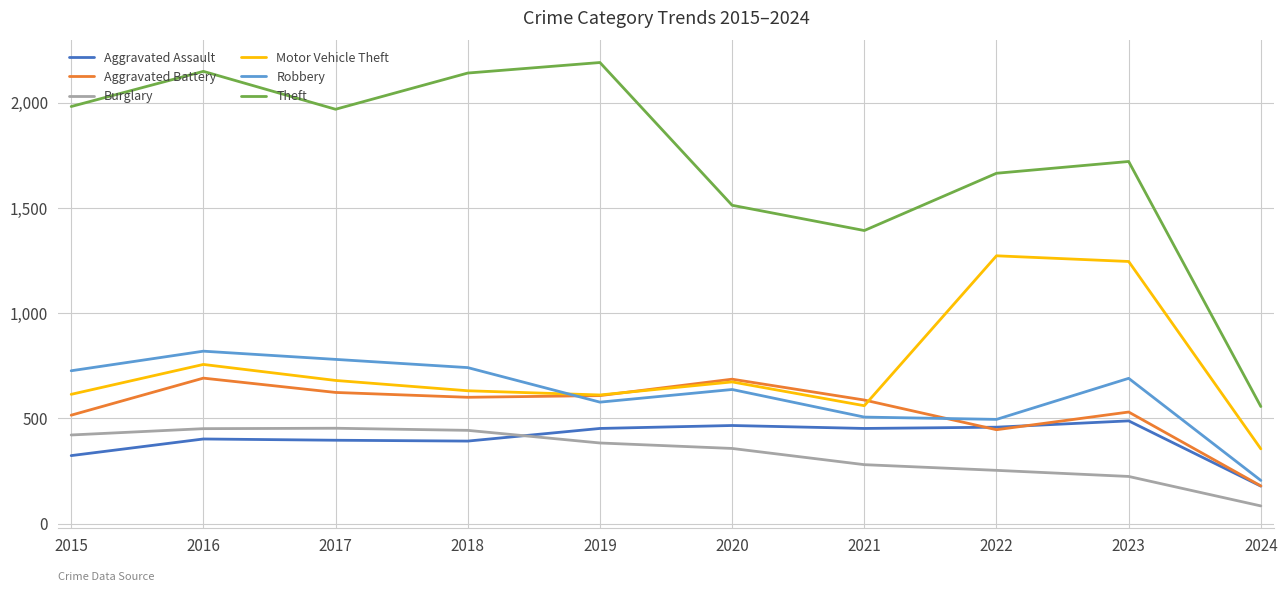

Count the number of data series in this chart.

6